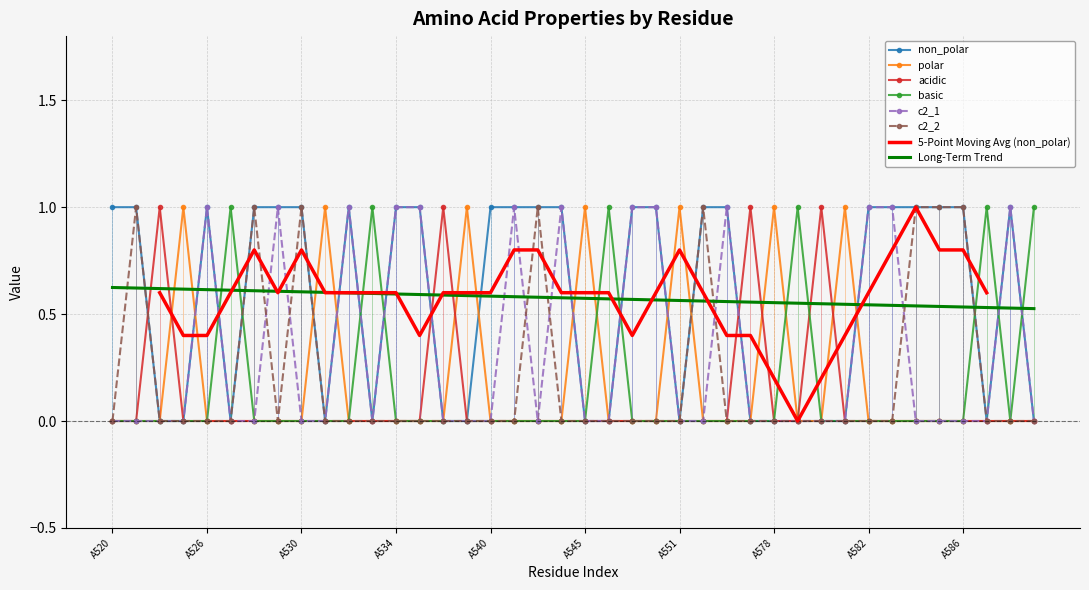

Is the value of c2_2 at A534 greater than the value of non_polar at A552?

No